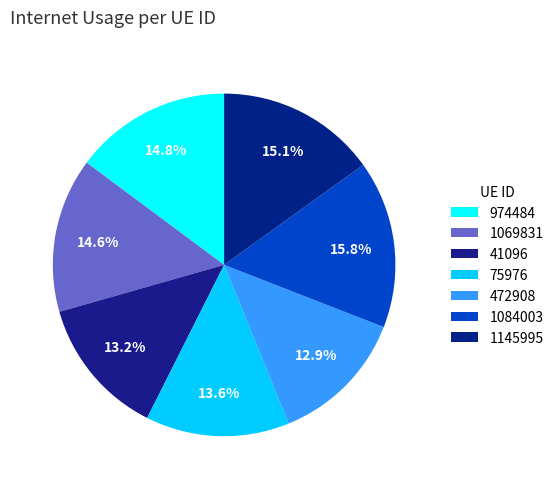

How many segments does this pie chart have?

7